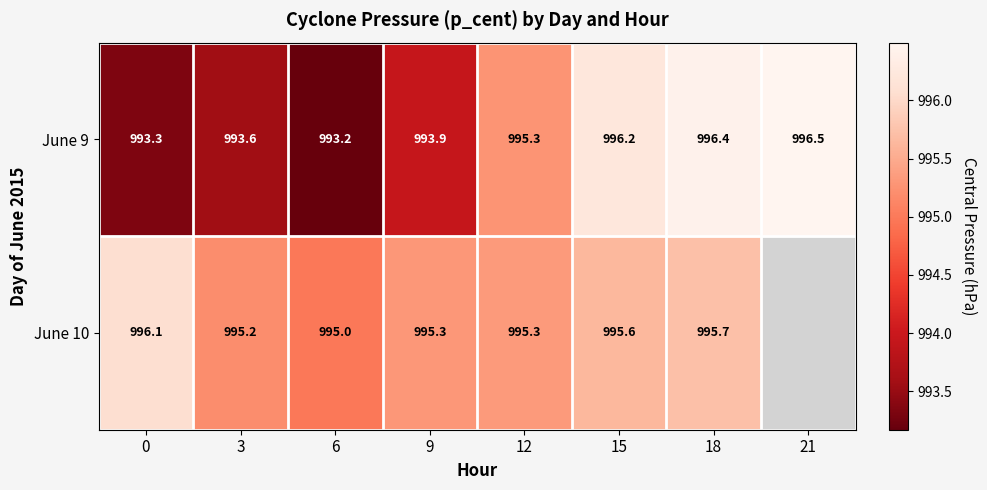

Rank the categories by June 9 value from highest to lowest.

21, 18, 15, 12, 9, 3, 0, 6